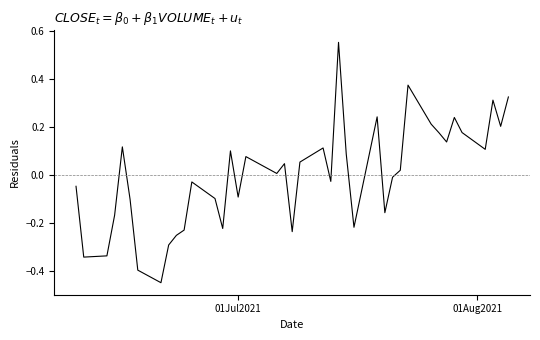

What is the difference between the maximum and minimum values?

1.0